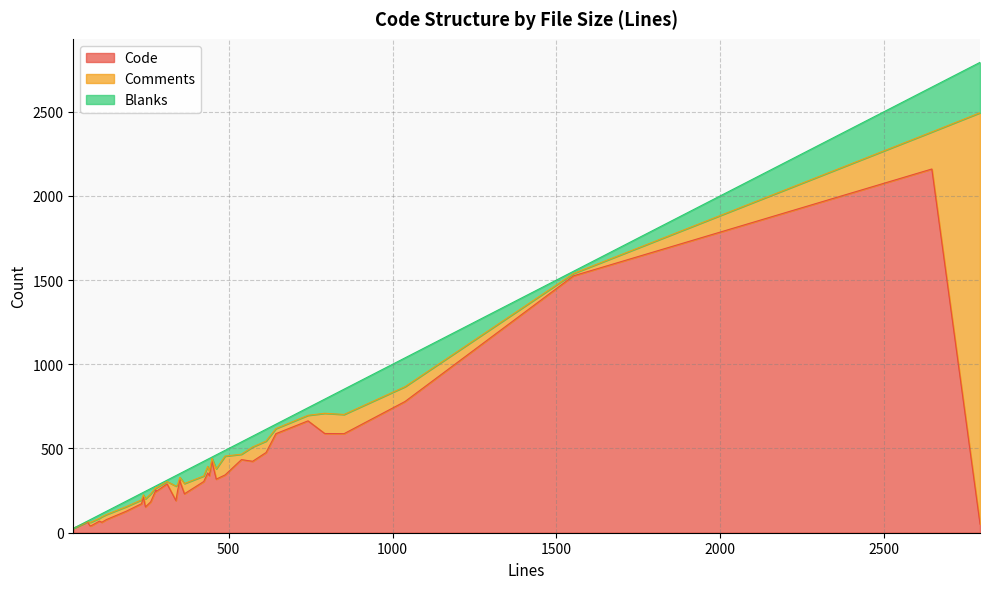

How many interior local peaks does the Code series have?

14